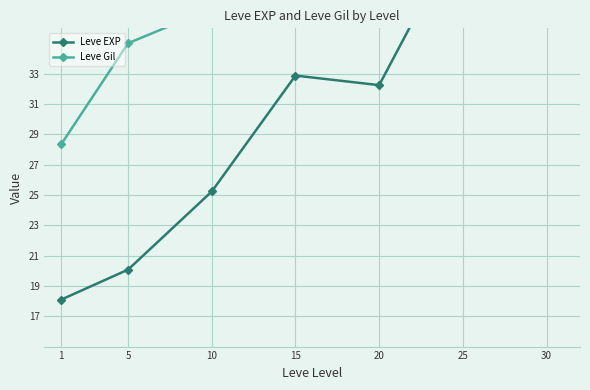

What is the difference between the highest and lowest values at 1?

10.2